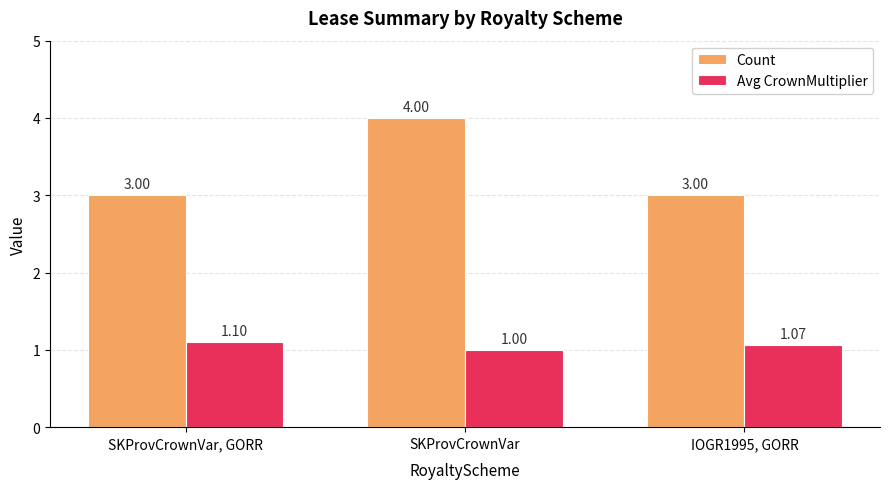

How many Count values are between 3 and 4?

3